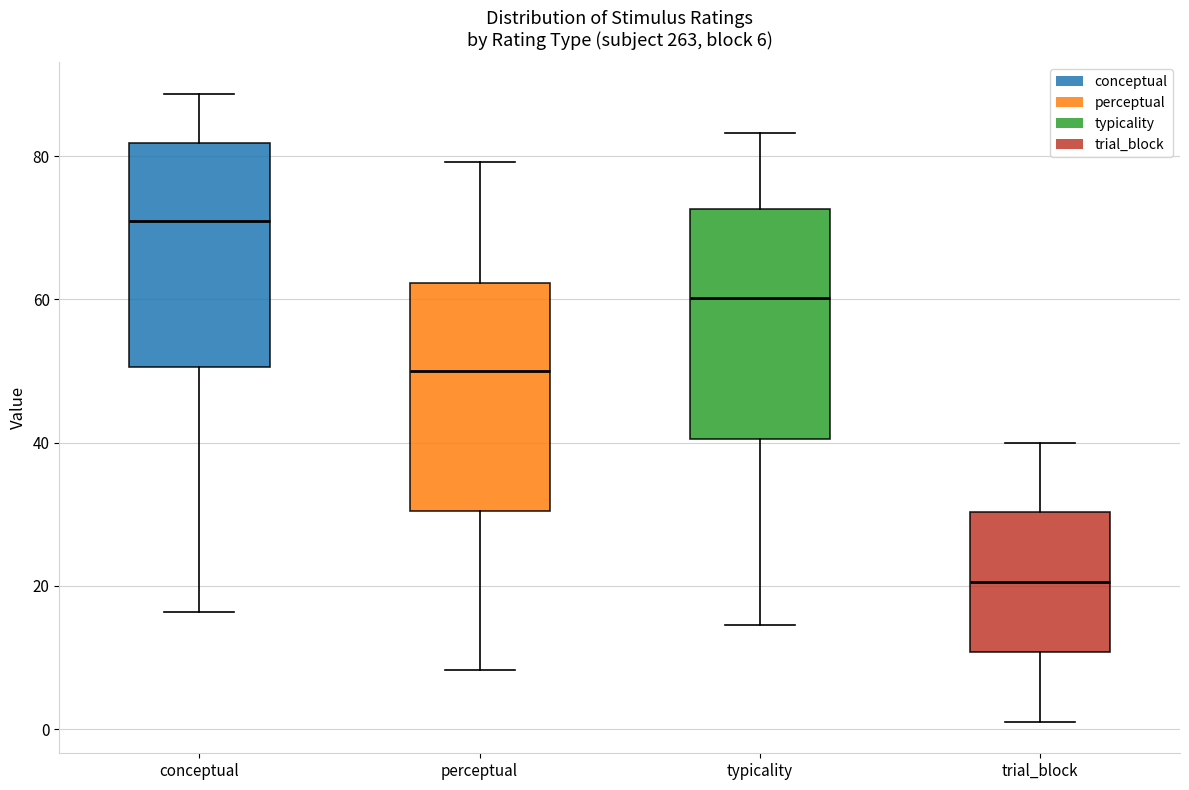

Which box has the lowest median line?

trial_block